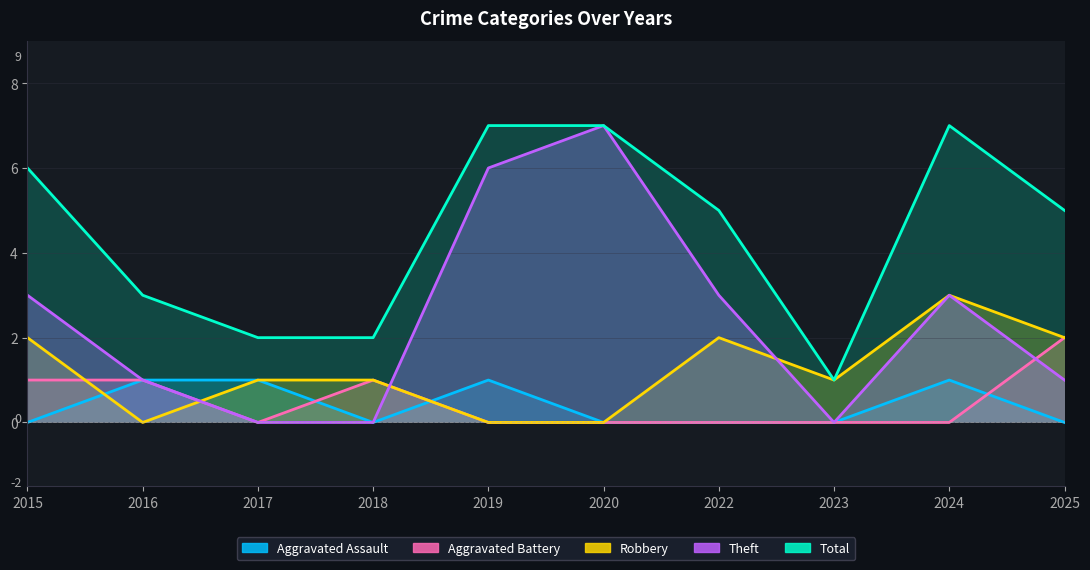

What are all the series names shown in the legend?

Aggravated Assault, Aggravated Battery, Robbery, Theft, Total